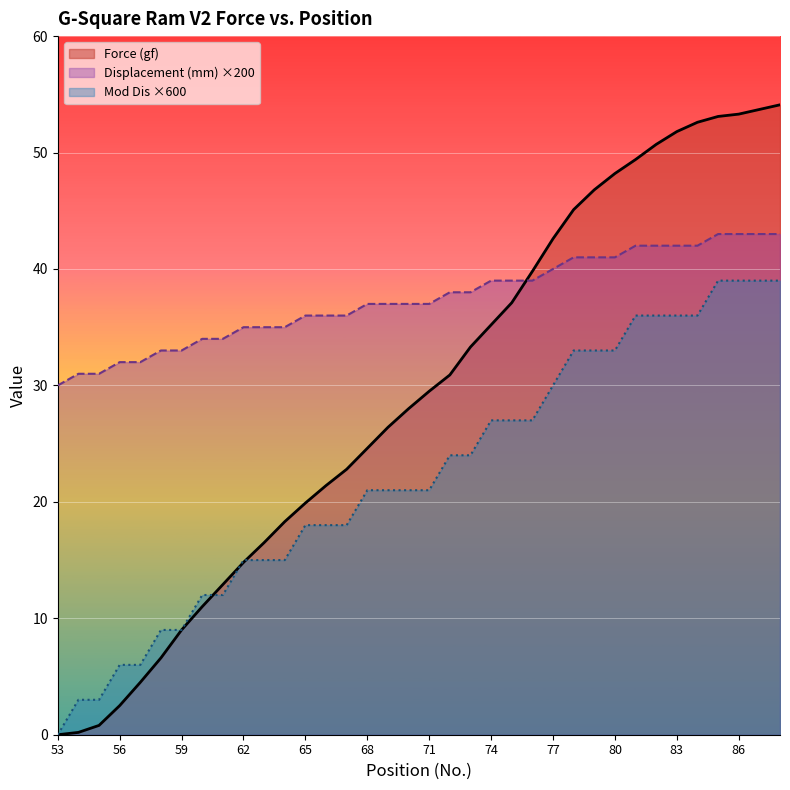

What is the spread (max minus min) of values at 71?

16.0